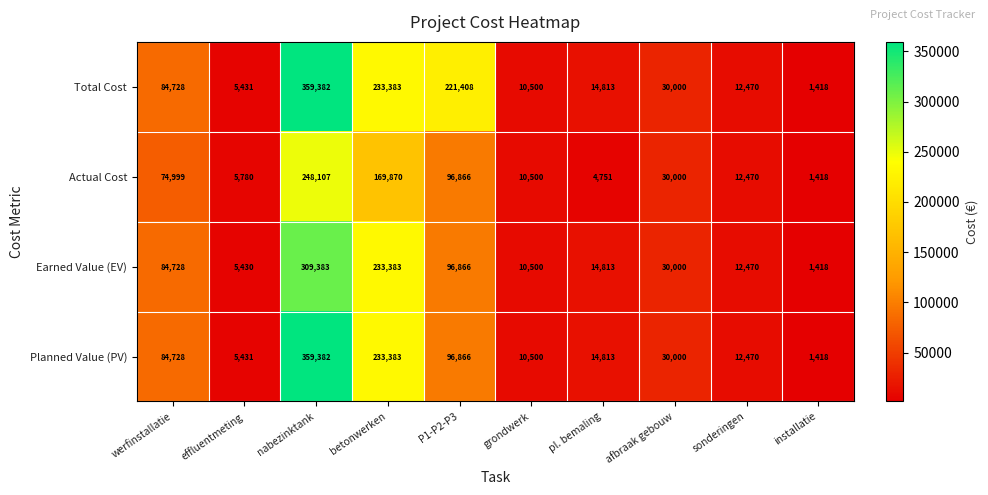

Which series has the largest total across all categories?

Total Cost